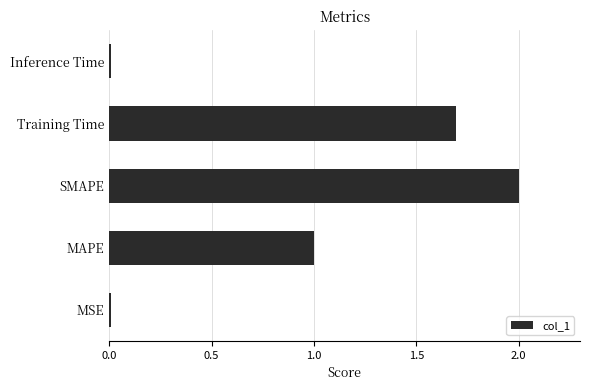

Which has a higher value, Inference Time or Training Time?

Training Time